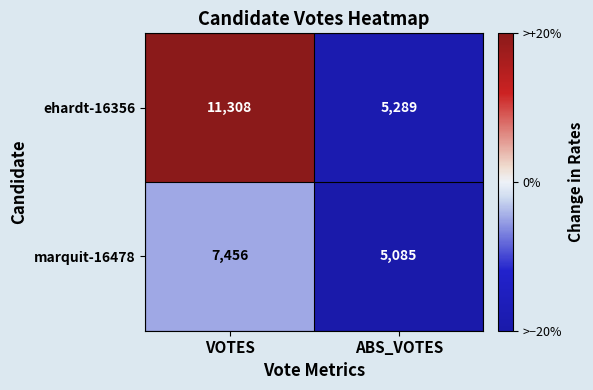

At which label is ehardt-16356 closest to 8298?

ABS_VOTES